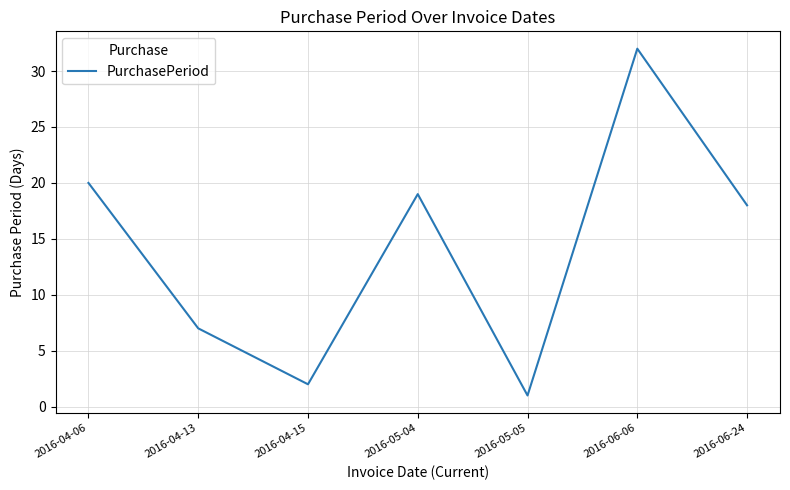

Which category has the highest value across all series?

2016-06-06